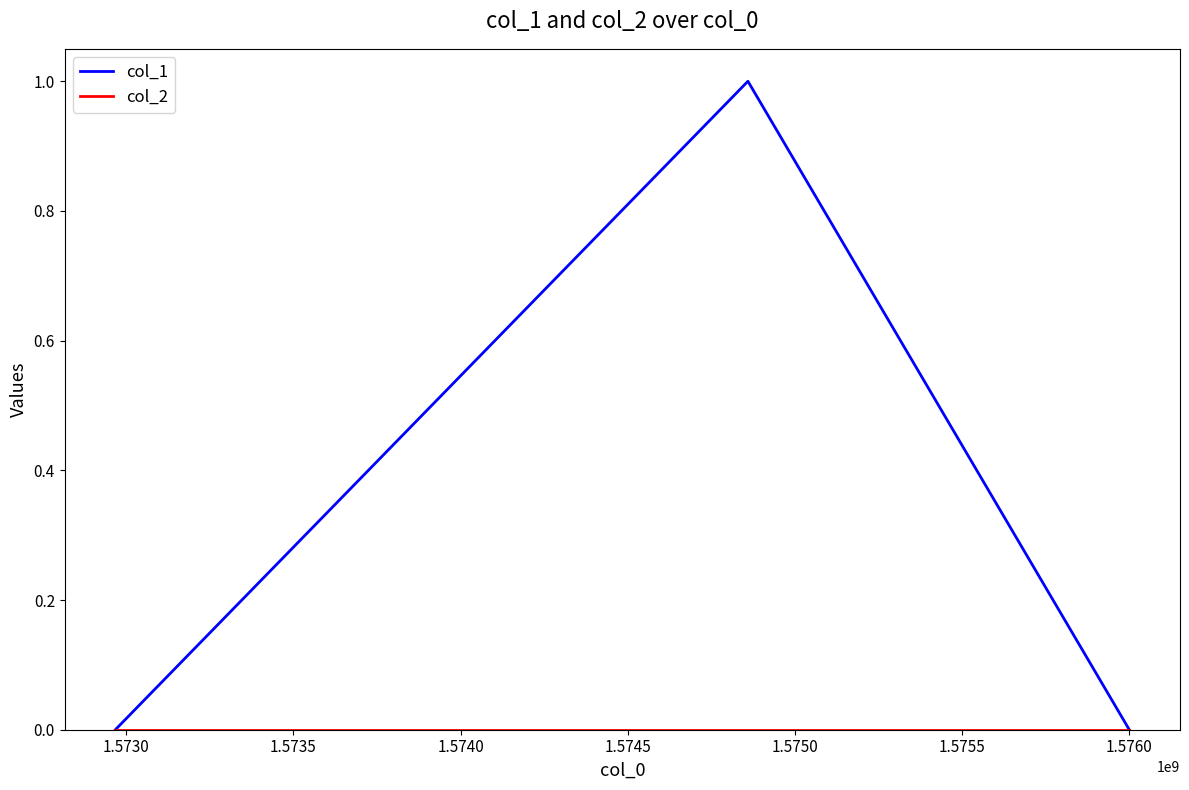

Which series has the widest spread of values?

col_1